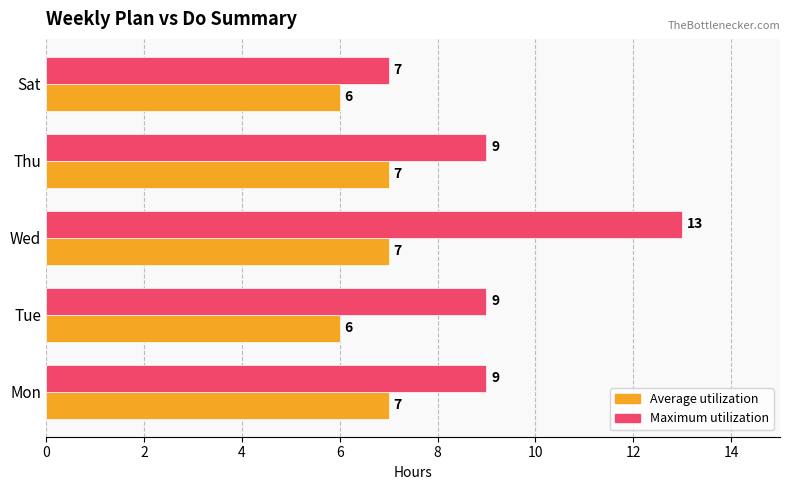

How many data points in Maximum utilization are less than 9?

1